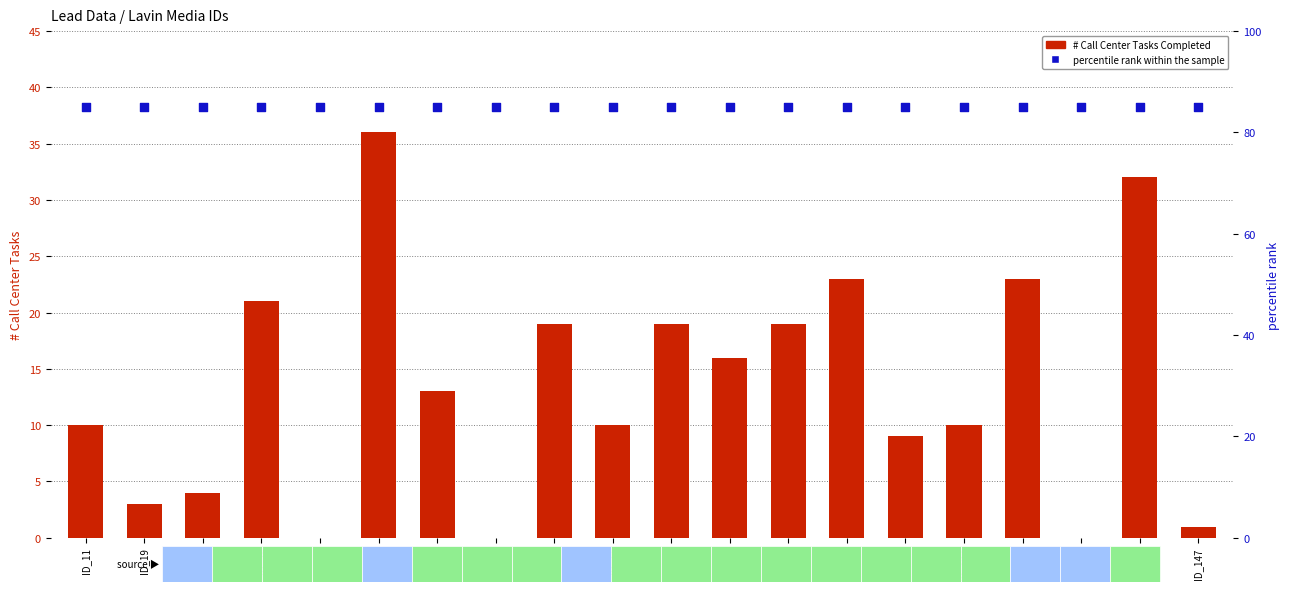

Is the value of # Call Center Tasks Completed at ID_94 greater than the value of percentile rank within the sample at ID_57?

No